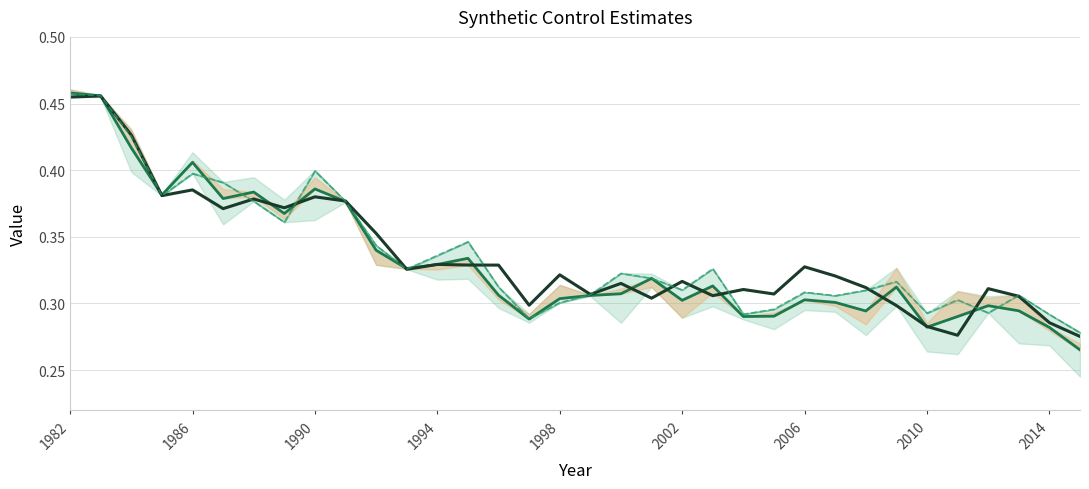

What is the total value across all series at 2004?

0.9